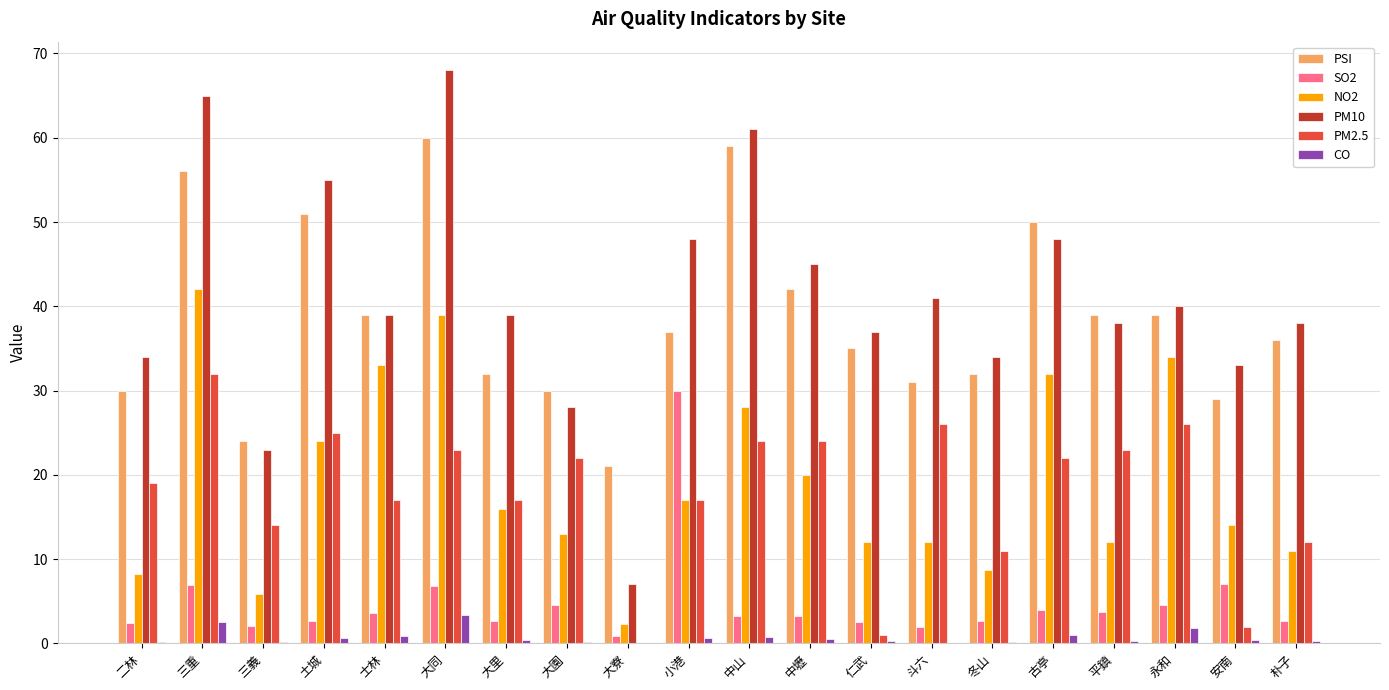

Is the value of NO2 at 仁武 greater than the value of PSI at 冬山?

No